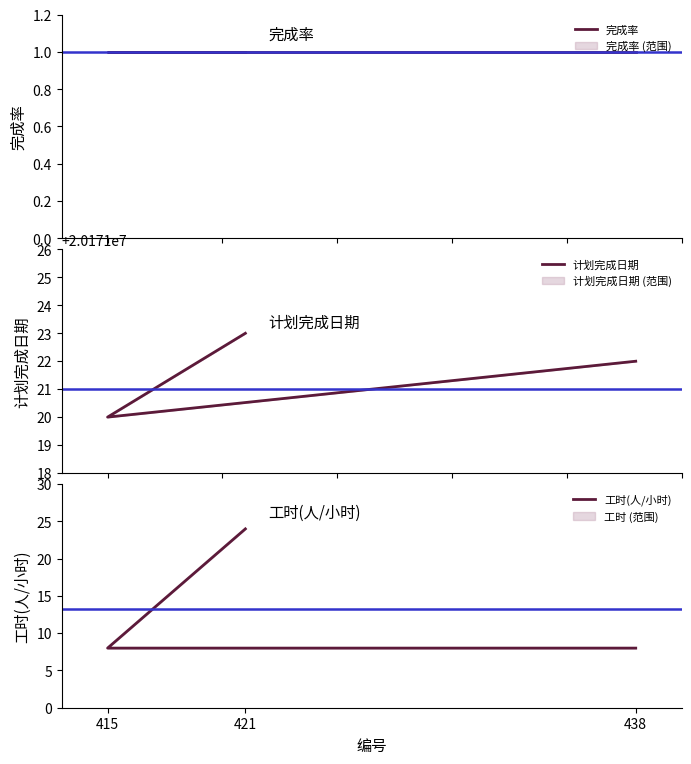

Which has a higher value, 438 or 415?

438